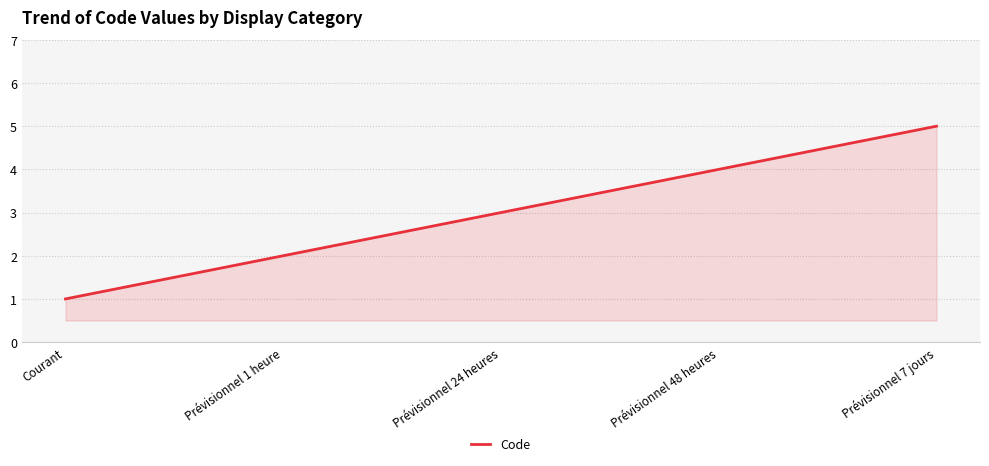

Reading left to right, list all the values displayed in this chart.

Courant=1	Prévisionnel 1 heure=2	Prévisionnel 24 heures=3	Prévisionnel 48 heures=4	Prévisionnel 7 jours=5